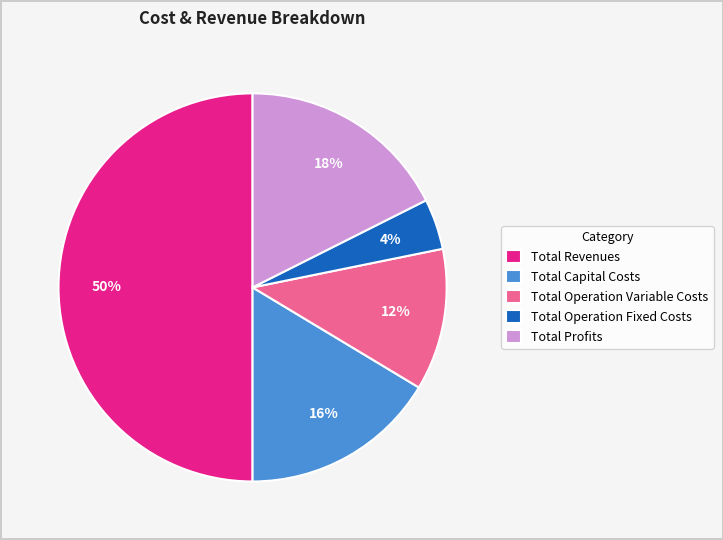

Is the sum of Total Operation Fixed Costs and Total Revenues greater than half?

Yes